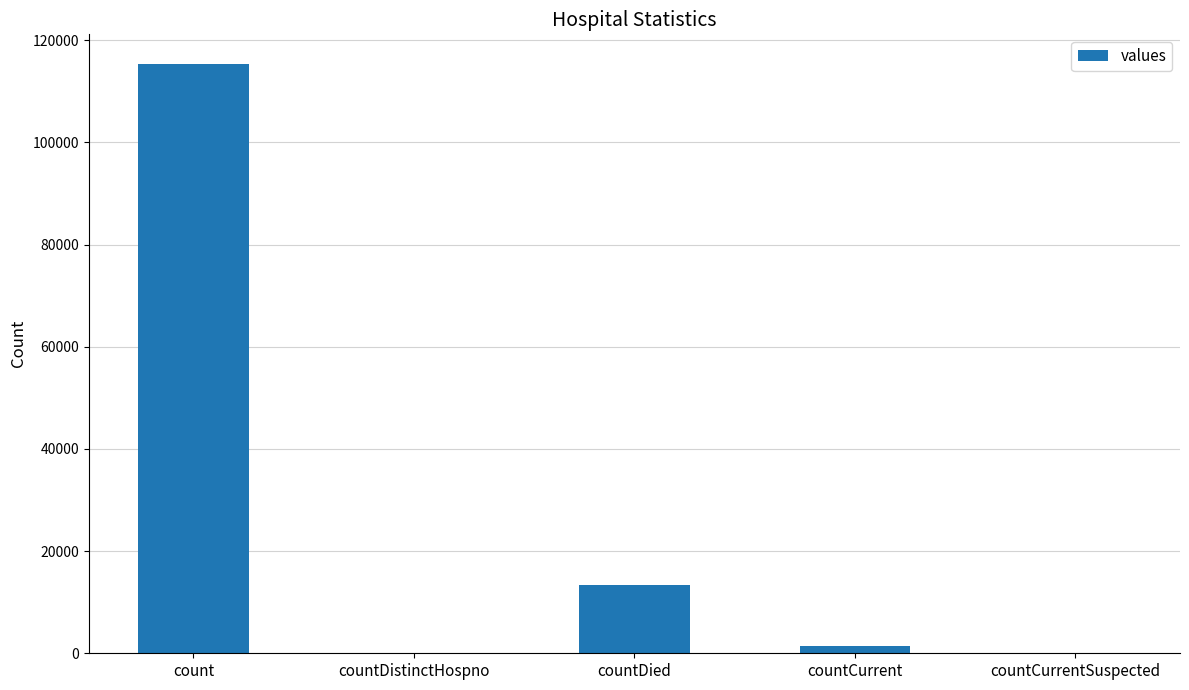

What is the change in value from countDistinctHospno to countDied?

+13343